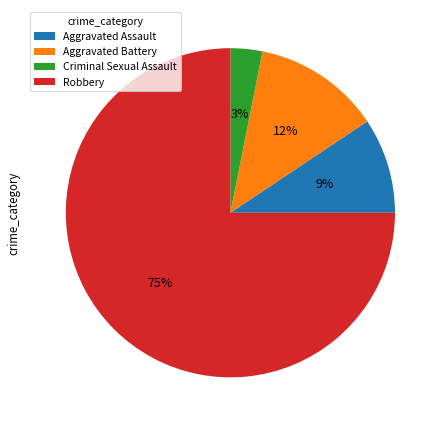

Which category accounts for the majority?

Robbery